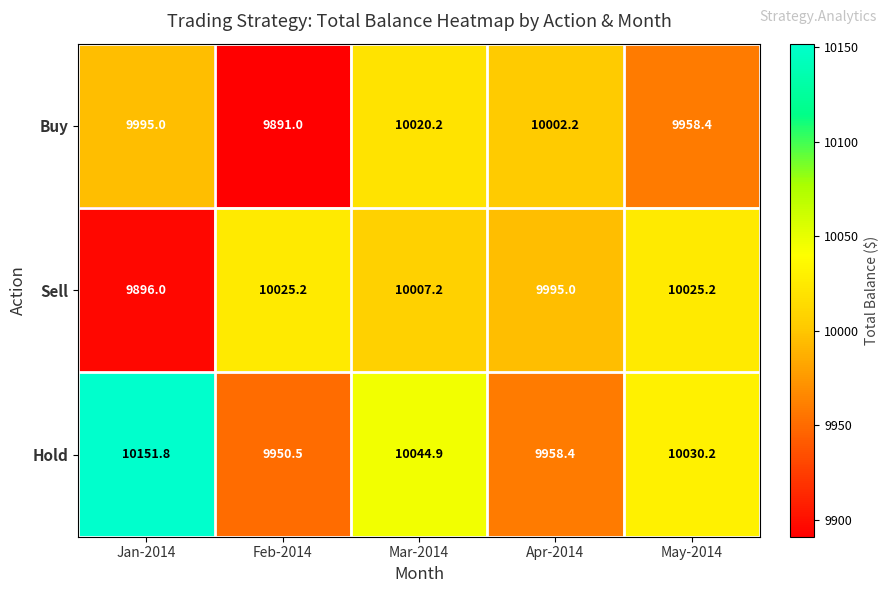

Reading left to right, extract all data points from this chart.

Buy: Jan-2014=9995.0	Feb-2014=9891.0	Mar-2014=10020.2	Apr-2014=10002.2	May-2014=9958.4
Sell: Jan-2014=9896.0	Feb-2014=10025.2	Mar-2014=10007.2	Apr-2014=9995.0	May-2014=10025.2
Hold: Jan-2014=10151.8	Feb-2014=9950.5	Mar-2014=10044.9	Apr-2014=9958.4	May-2014=10030.2